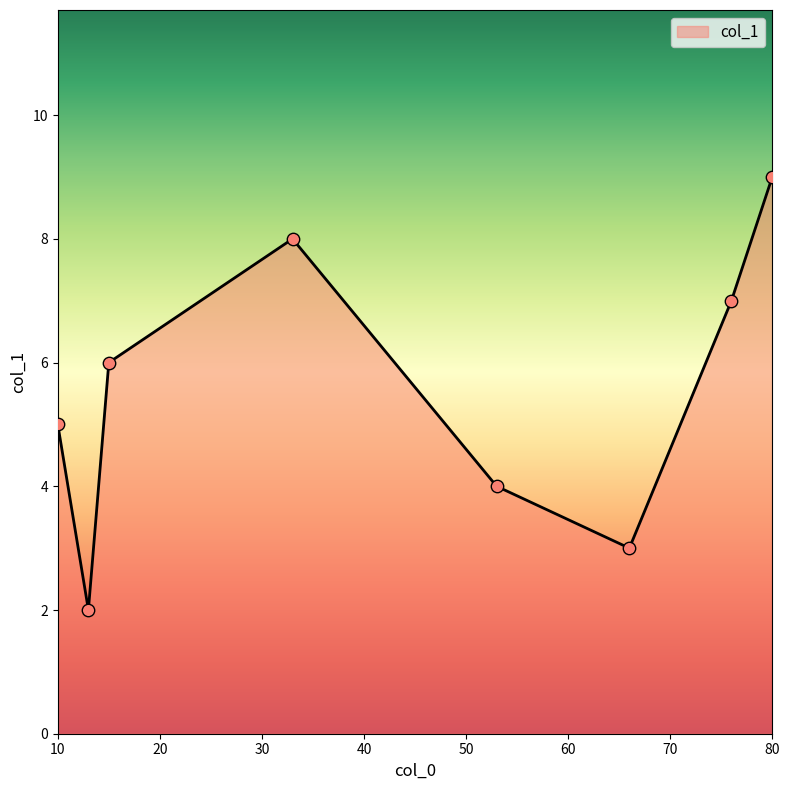

What is the average value?

6